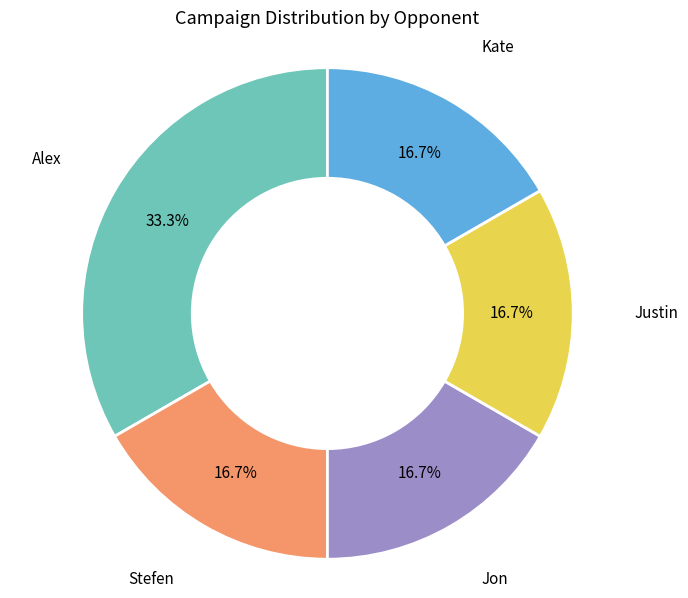

Does any single category account for the majority?

No